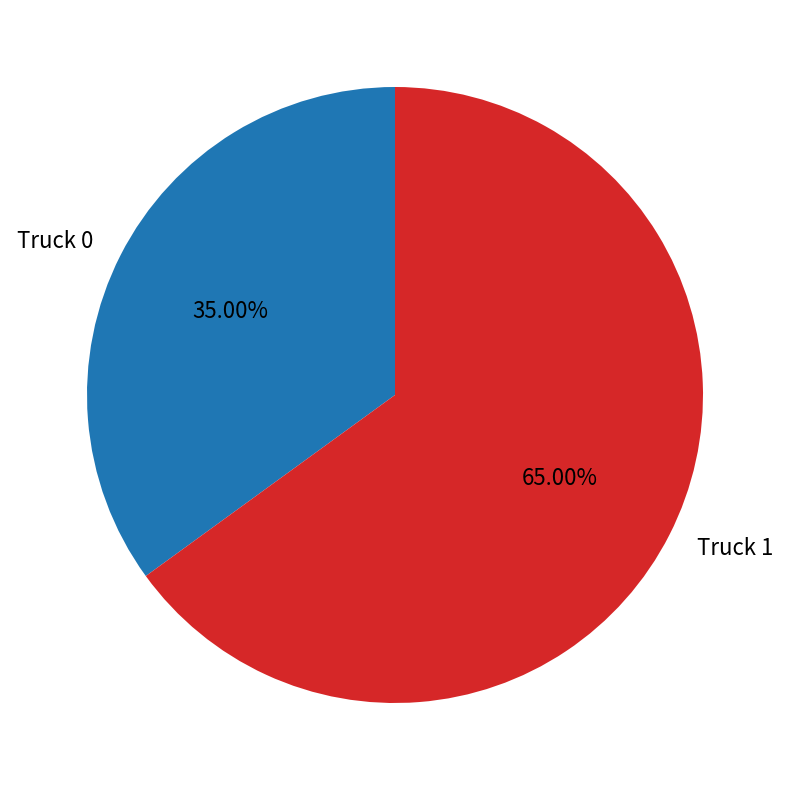

What percentage is the Truck 1 slice, to the nearest percent?

65%